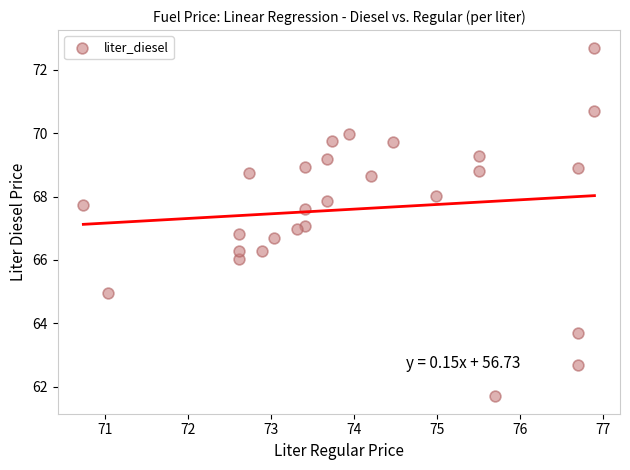

What is the range of Y values (max minus min)?

11.0